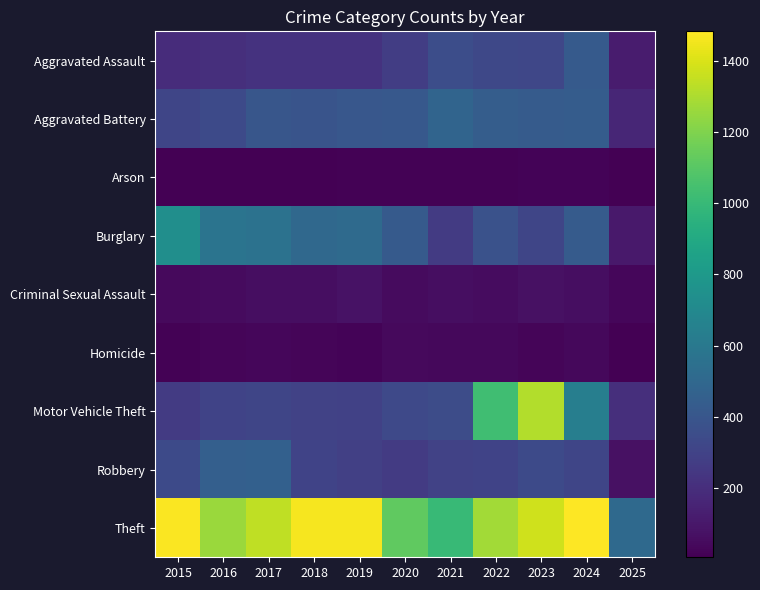

Rank the series by their maximum value, from highest to lowest.

Theft, Motor Vehicle Theft, Burglary, Aggravated Battery, Robbery, Aggravated Assault, Criminal Sexual Assault, Homicide, Arson